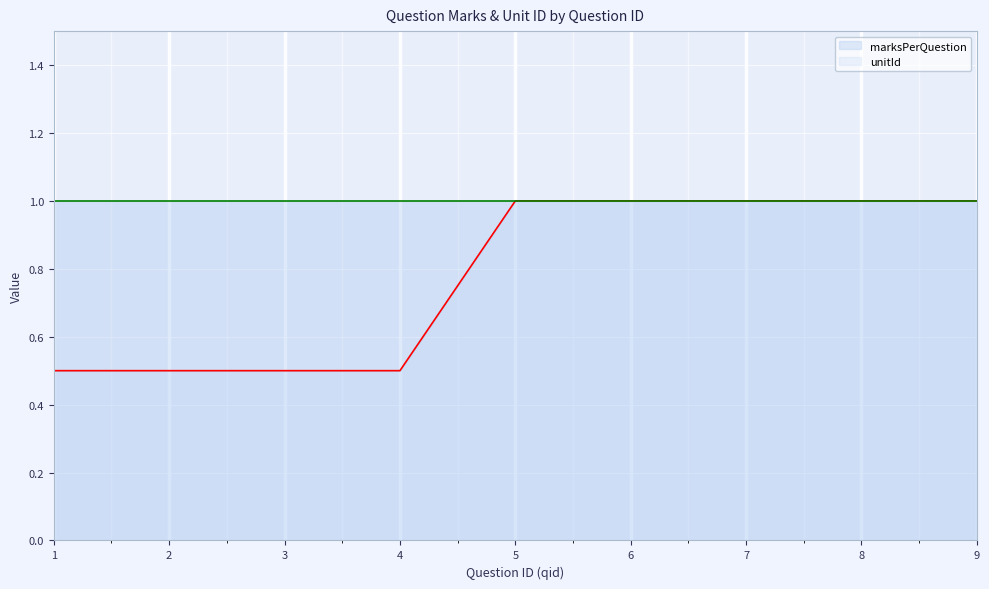

True or false: marksPerQuestion has a value of 1.8 at 5.

False